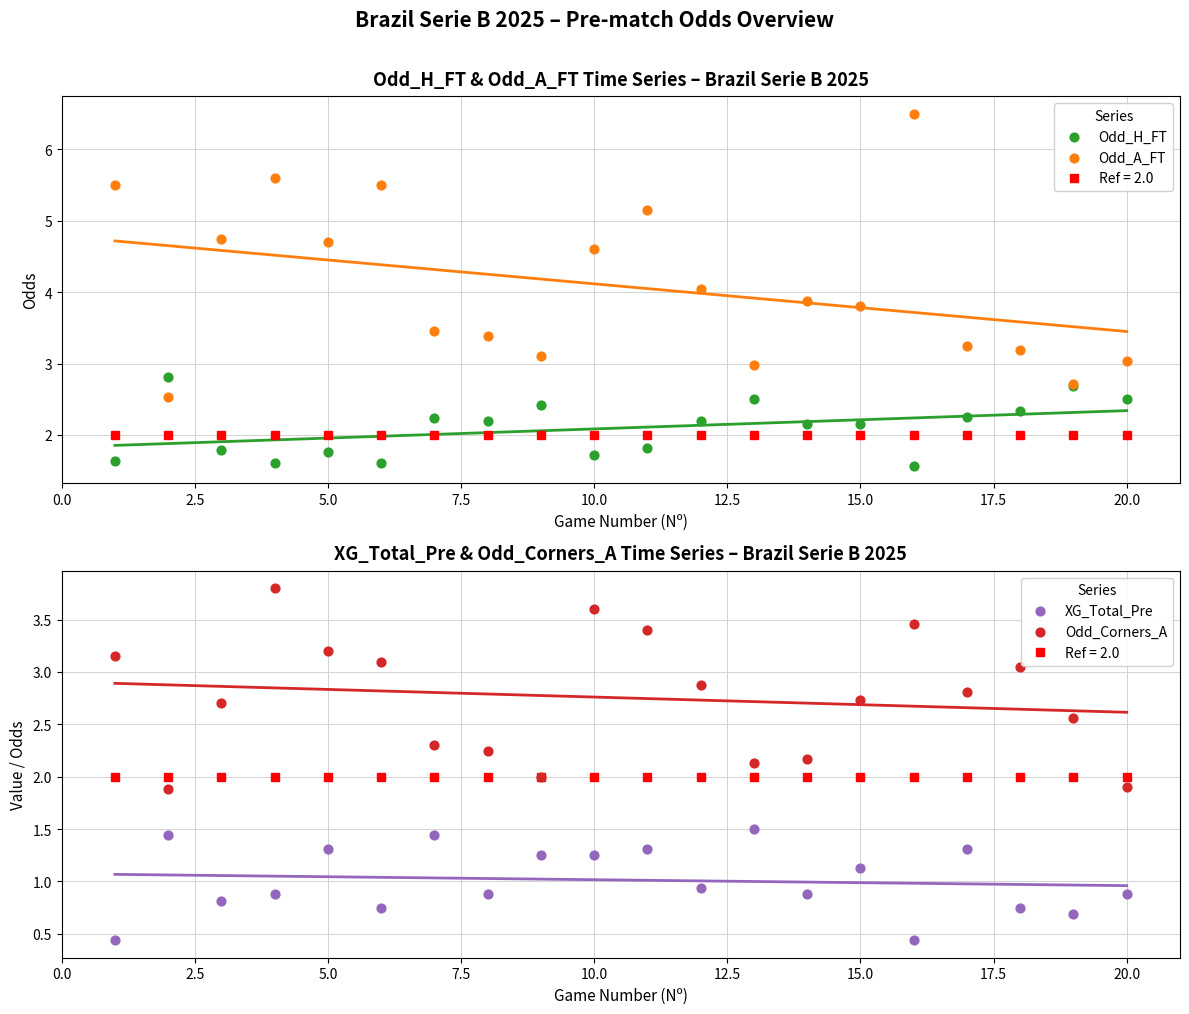

Which series has the largest Y range (max minus min)?

Odd_A_FT